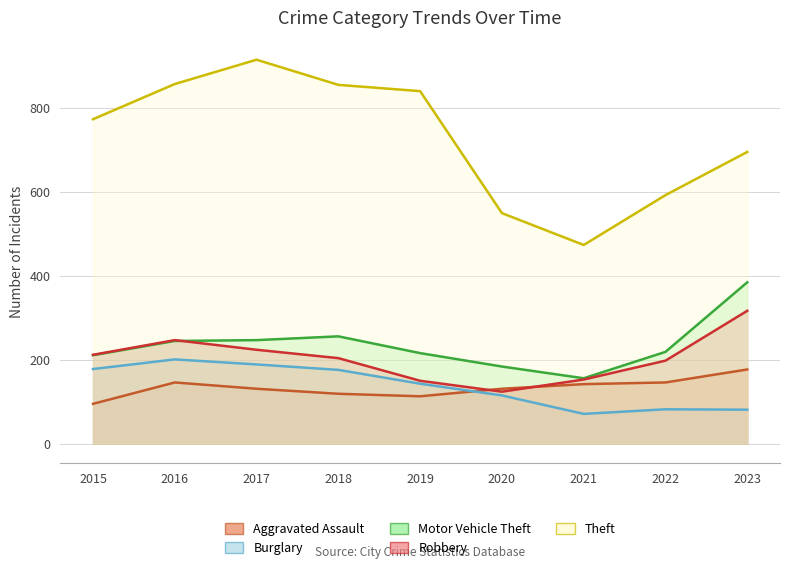

Which category has the highest value in the Robbery series?

2023